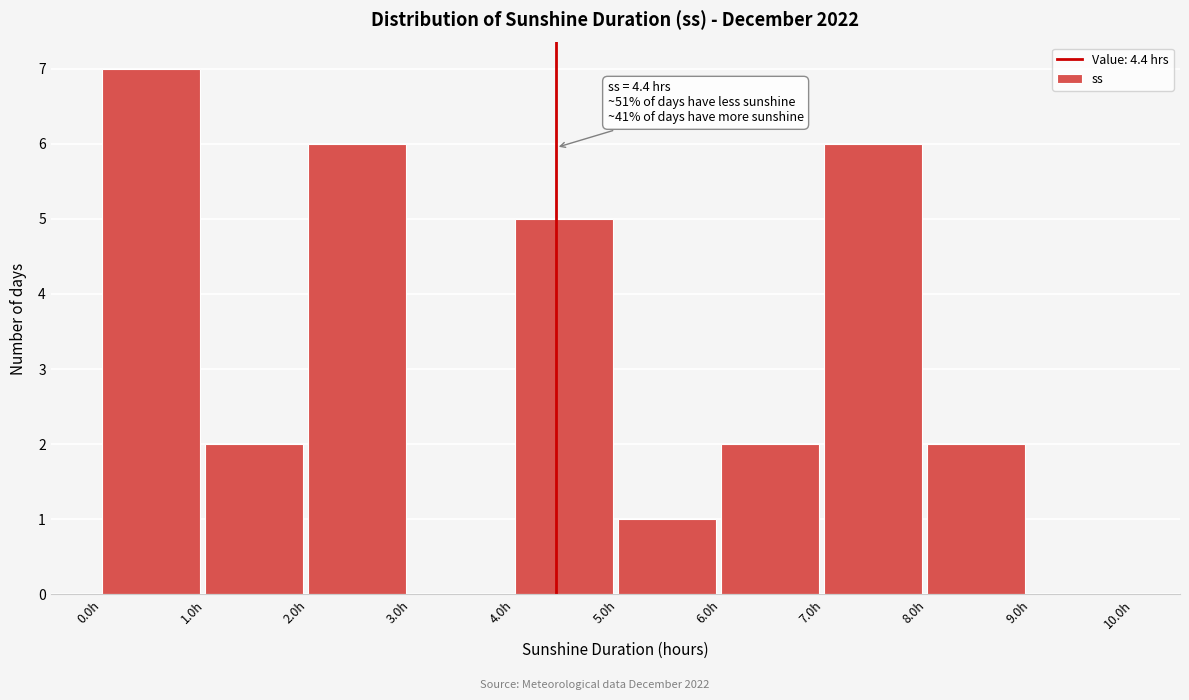

Over which range of the x-axis is the bar tallest?

0 to 1